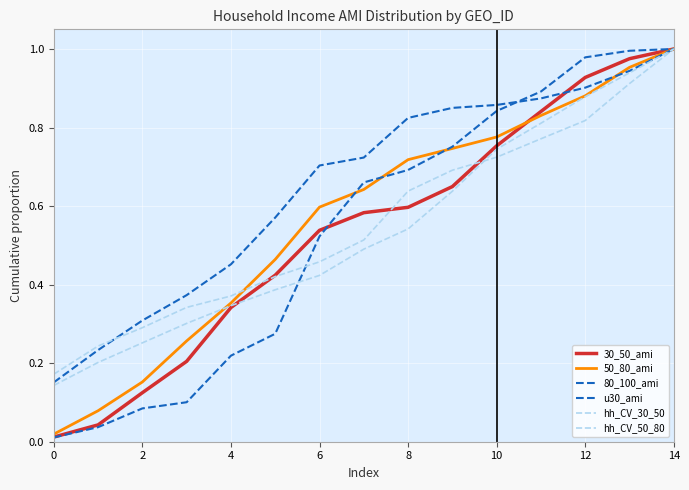

How many lines are shown in the chart?

6